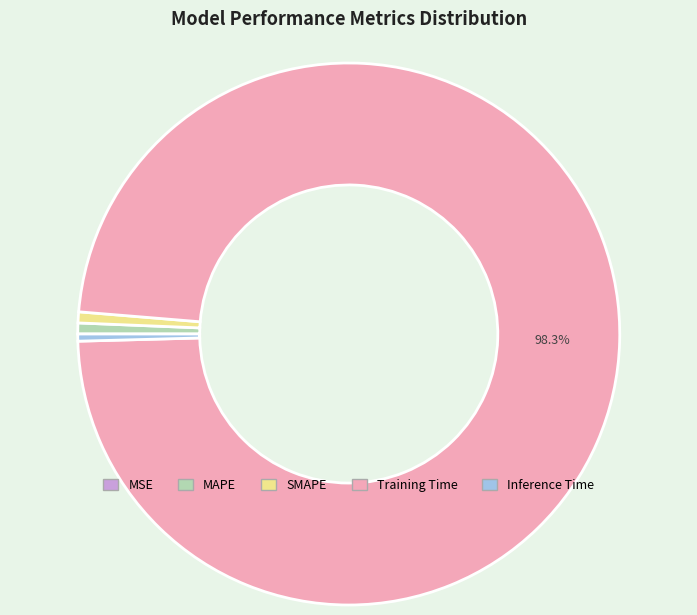

Combined, do Training Time and Inference Time account for over 50%?

Yes